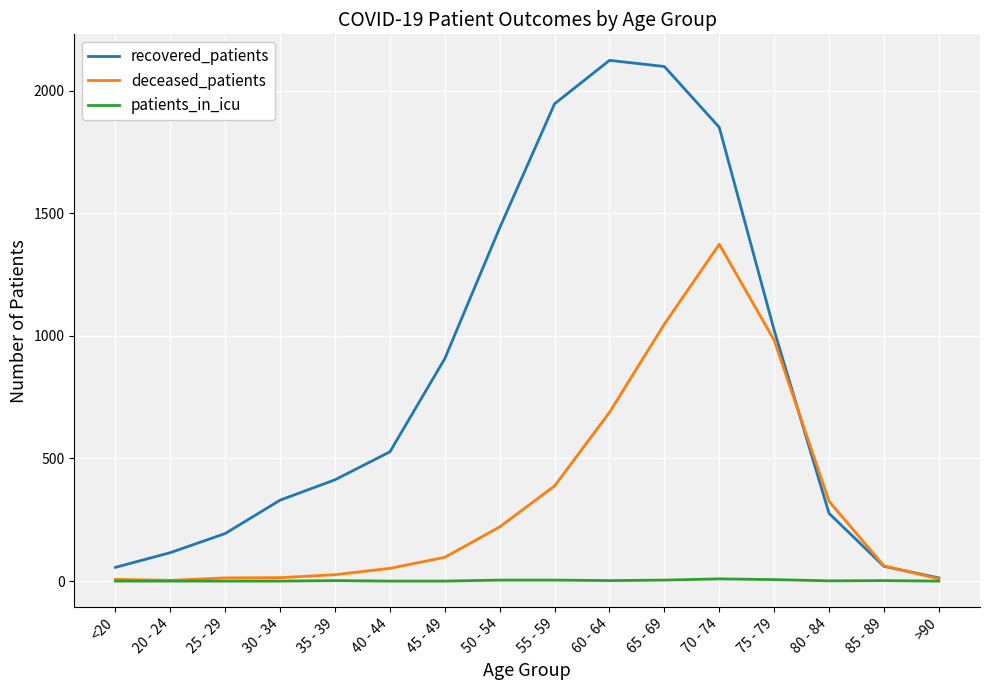

At which label is deceased_patients closest to 688?

60 - 64